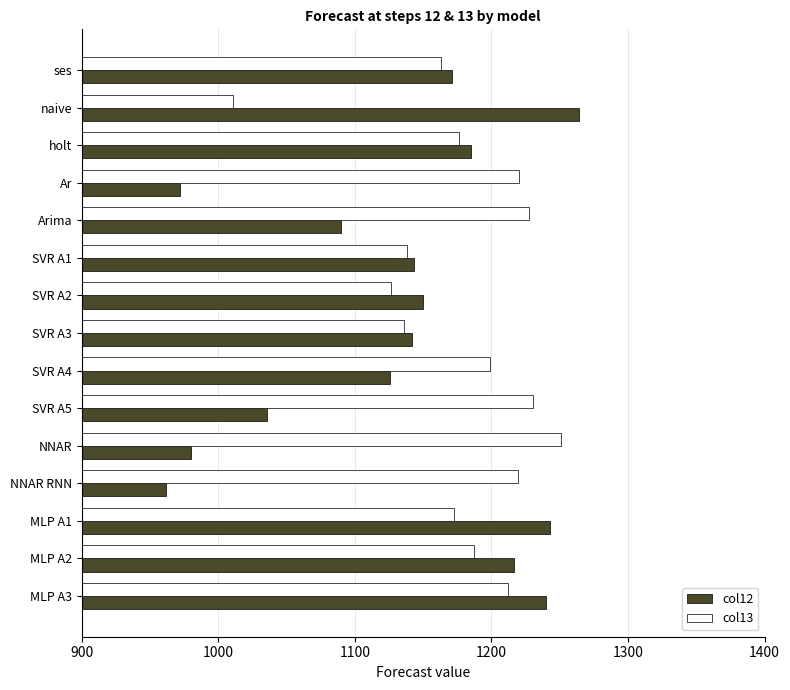

Which series has the widest spread of values?

col12